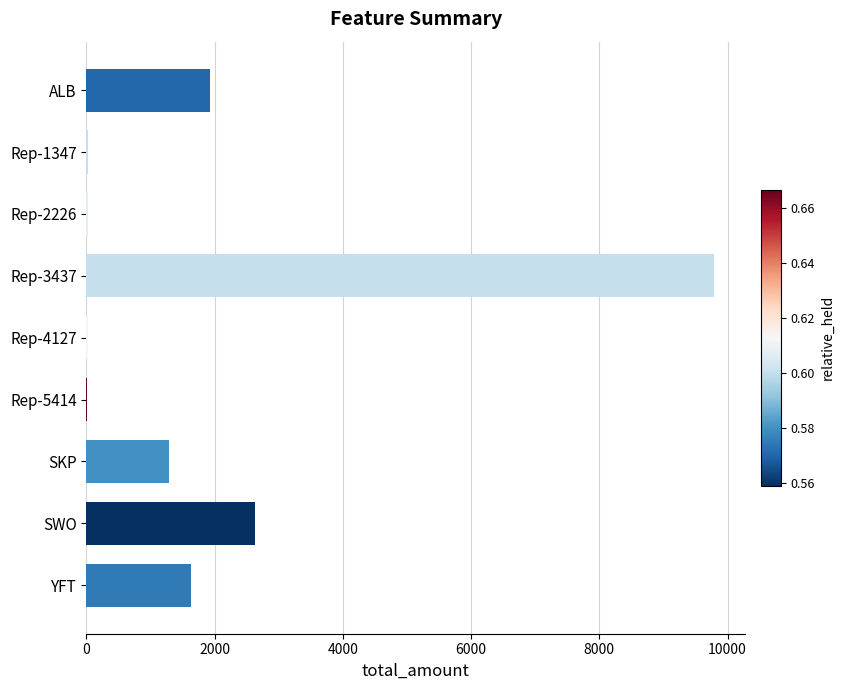

Where is the data nearest to the value 4896?

SWO